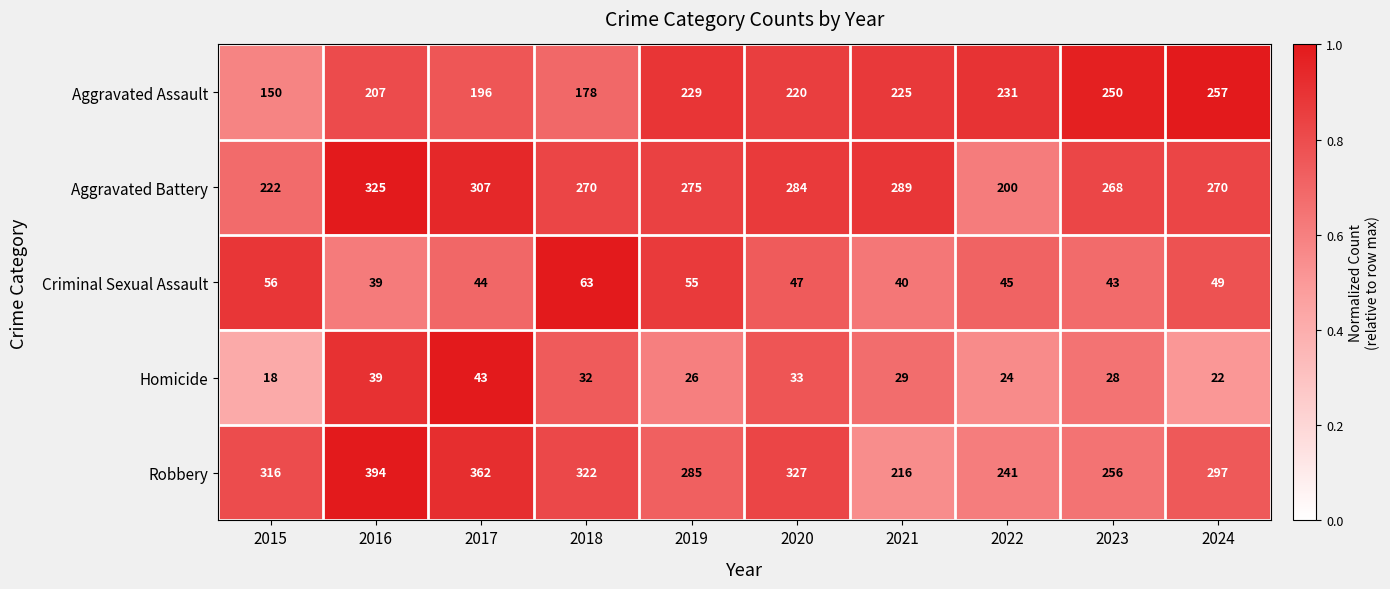

At 2015, list the series in order from smallest to largest.

Homicide, Criminal Sexual Assault, Aggravated Assault, Aggravated Battery, Robbery